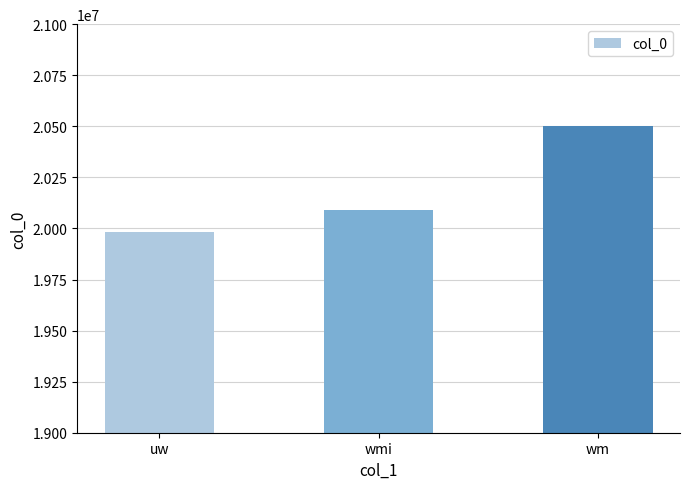

How many values are below 20090804?

1